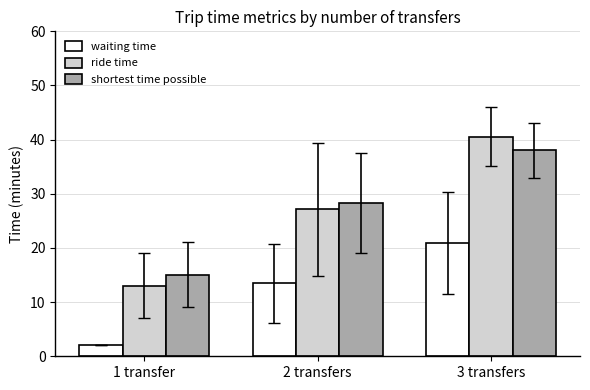

What is the approximate value of shortest time possible at 1 transfer?

15.0